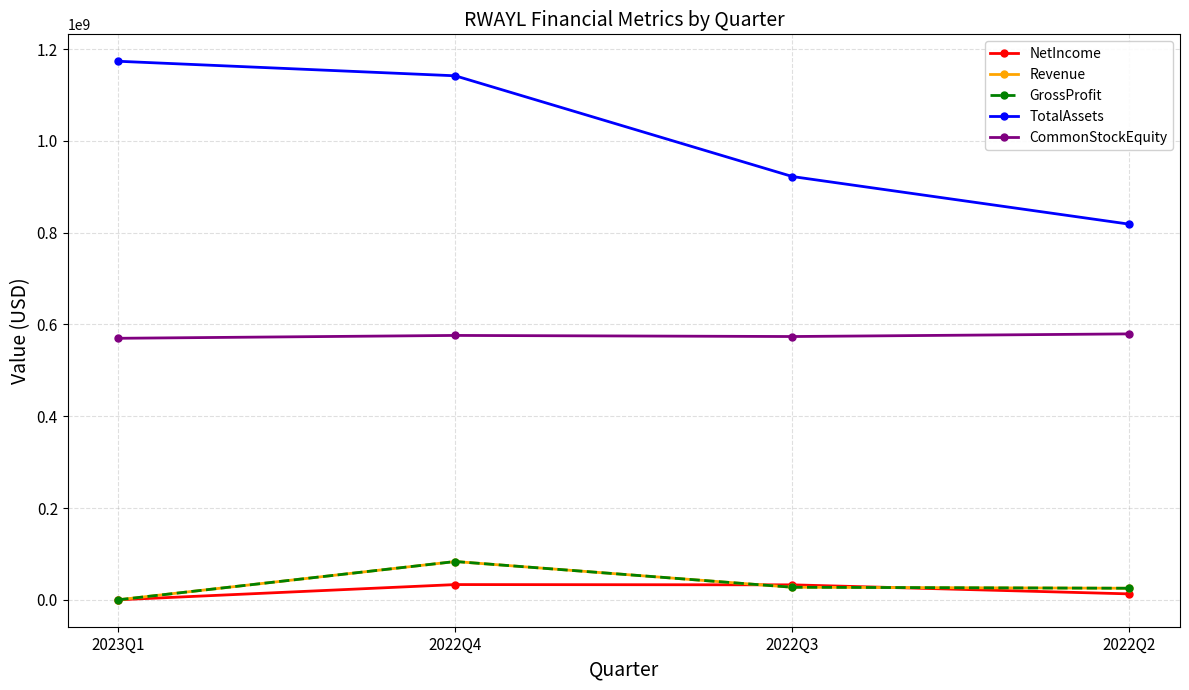

True or false: CommonStockEquity and Revenue intersect in this chart.

False